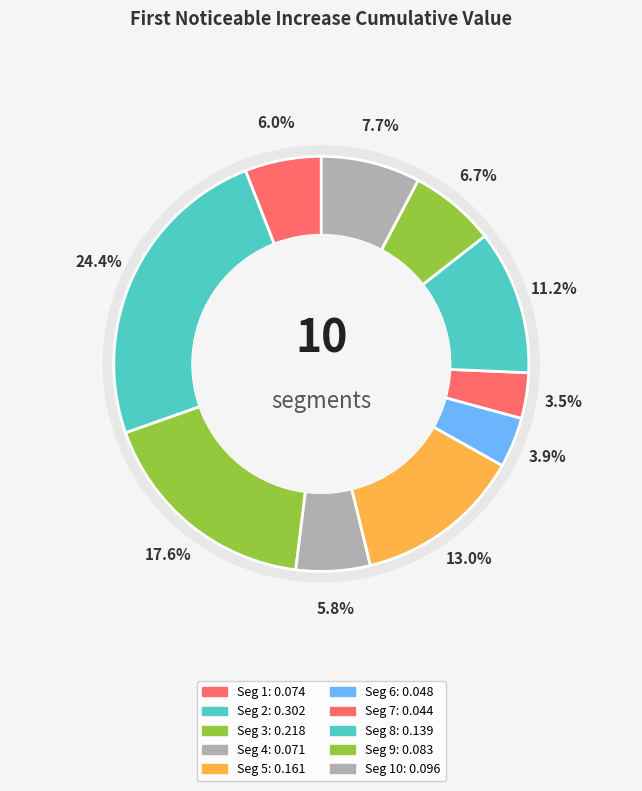

Between signal segment 6 and signal segment 9, which is larger?

signal segment 9